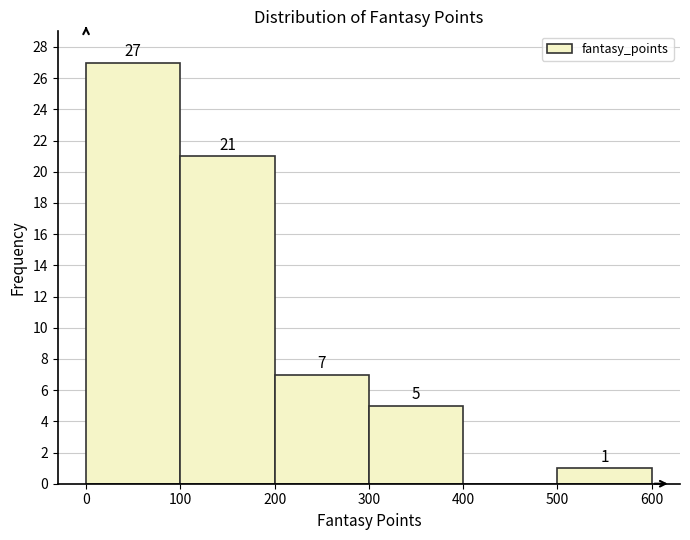

Which range on the x-axis has the tallest bar?

0 to 100